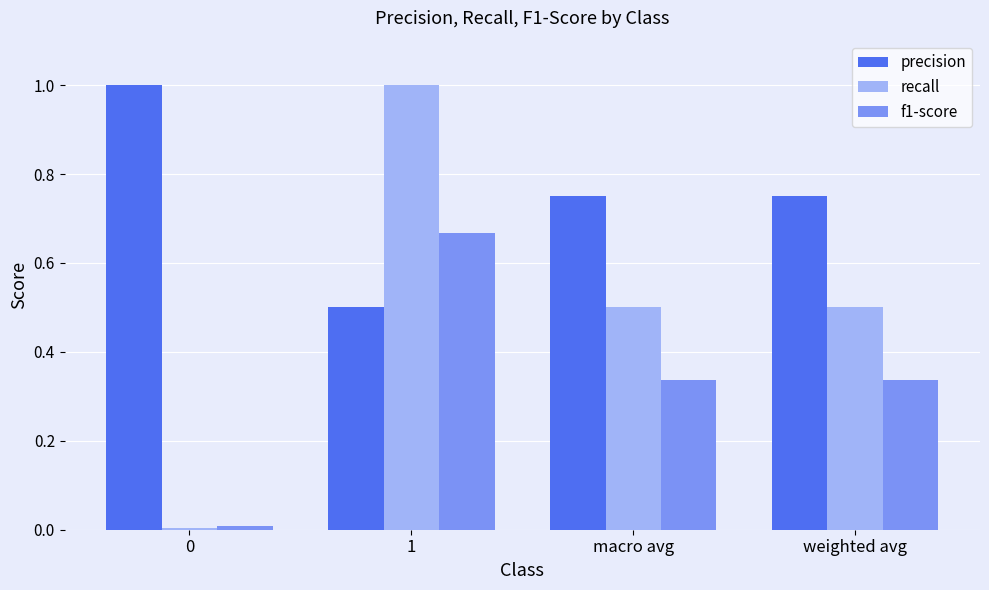

Rank the series by their average value, from highest to lowest.

precision, recall, f1-score